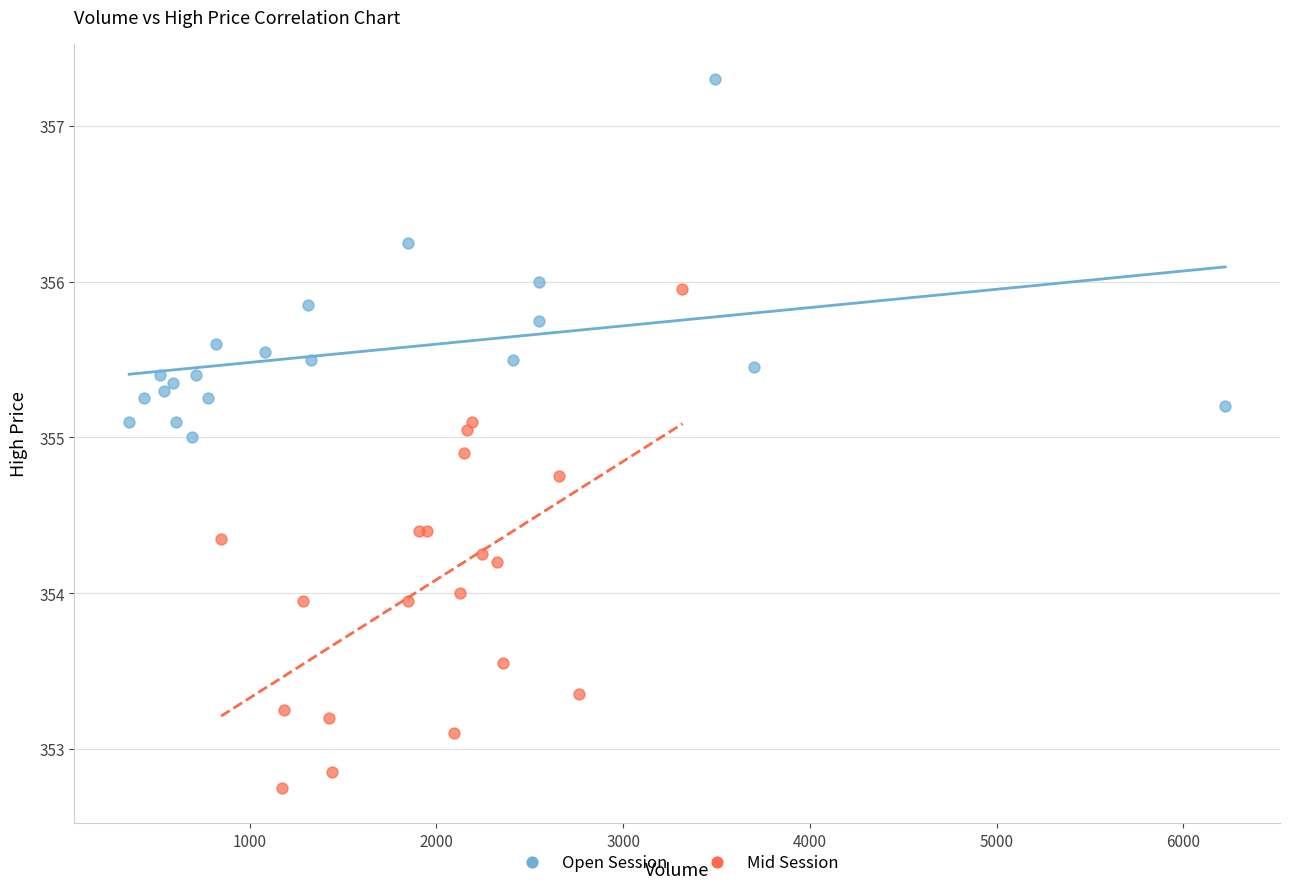

Which series has the widest spread of Y values?

Mid Session